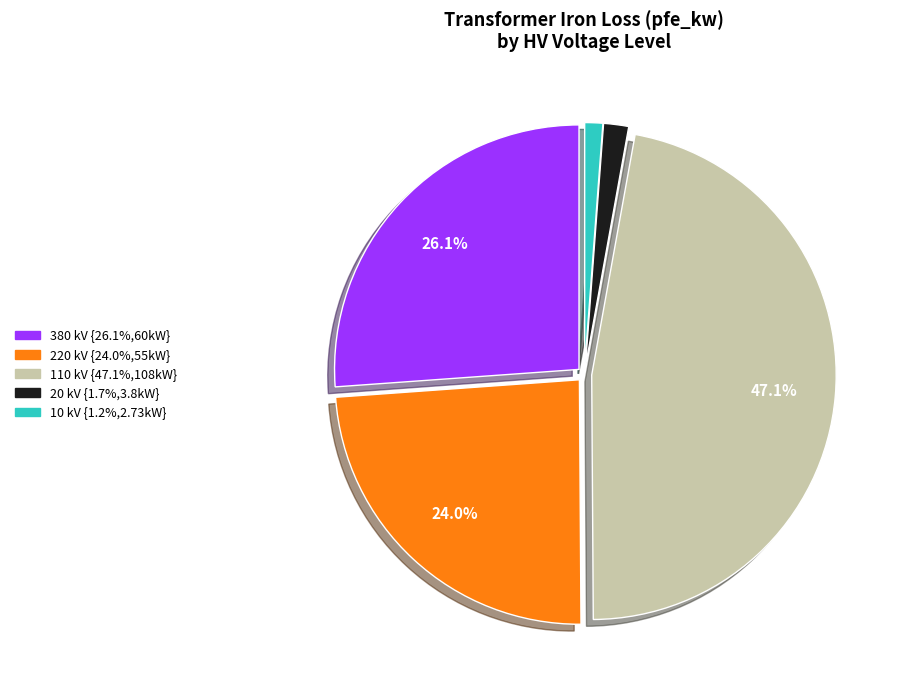

Count the number of slices in the pie.

5